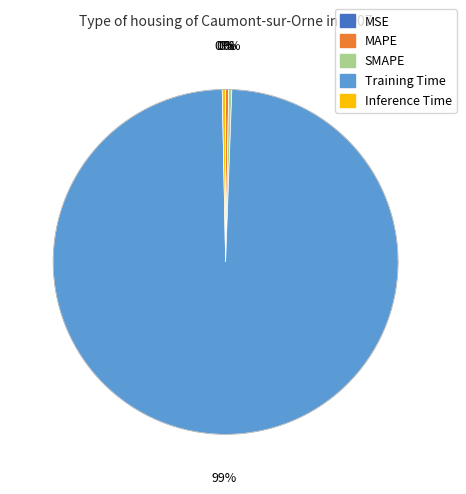

How many slices are in this pie chart?

5